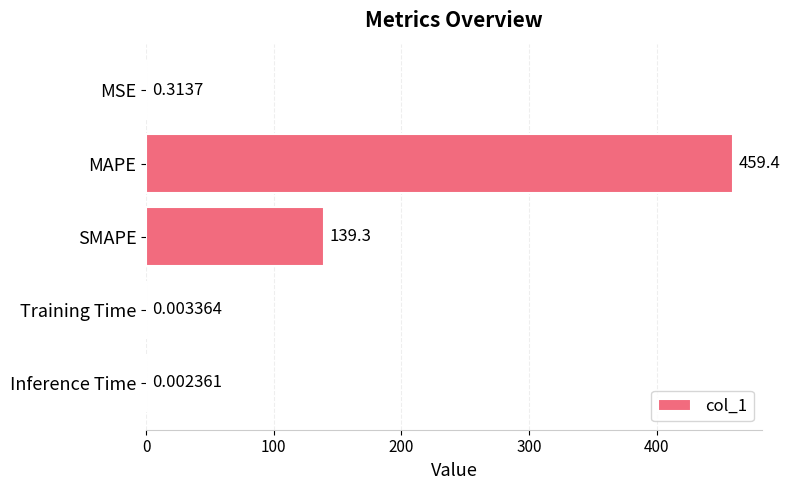

At which category does the chart reach its peak across all series?

MAPE